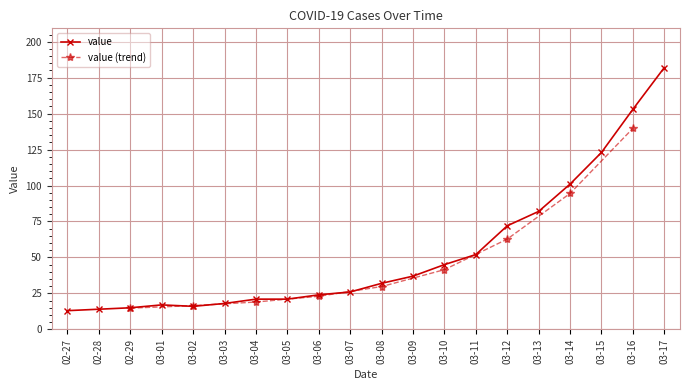

Is it true that value equals 82 at 03-13?

True